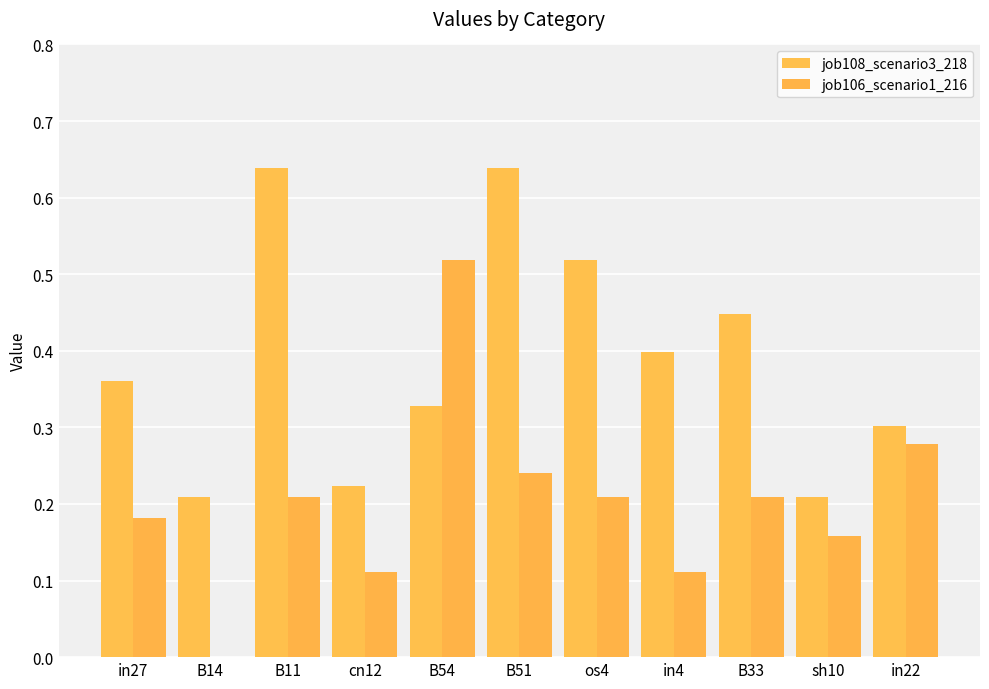

What are all the series names shown in the legend?

job108_scenario3_218, job106_scenario1_216